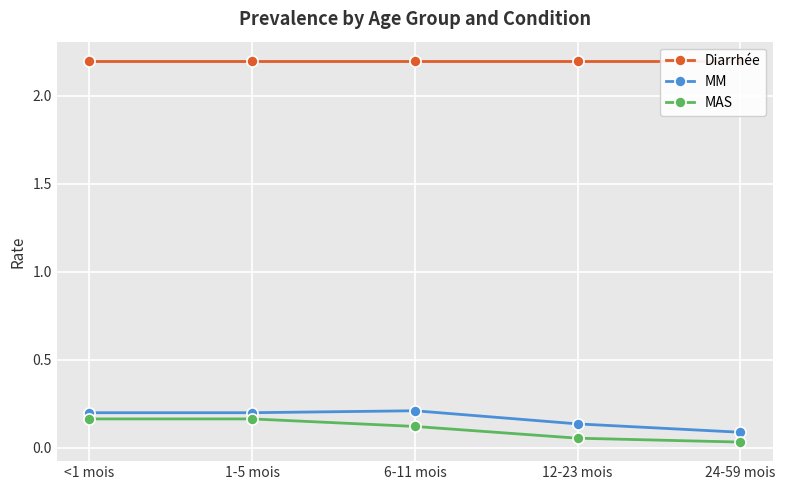

Reading left to right, list all the values displayed in this chart.

Diarrhée: 2.2	2.2	2.2	2.2	2.2
MM: 0.2	0.2	0.2	0.1	0.1
MAS: 0.2	0.2	0.1	0.1	0.0